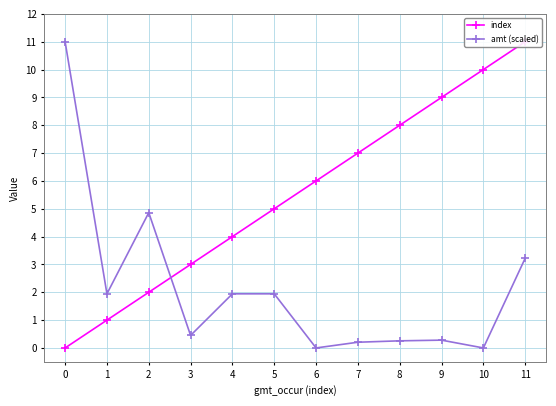

List the labels in order of index value, smallest first.

0, 1, 2, 3, 4, 5, 6, 7, 8, 9, 10, 11